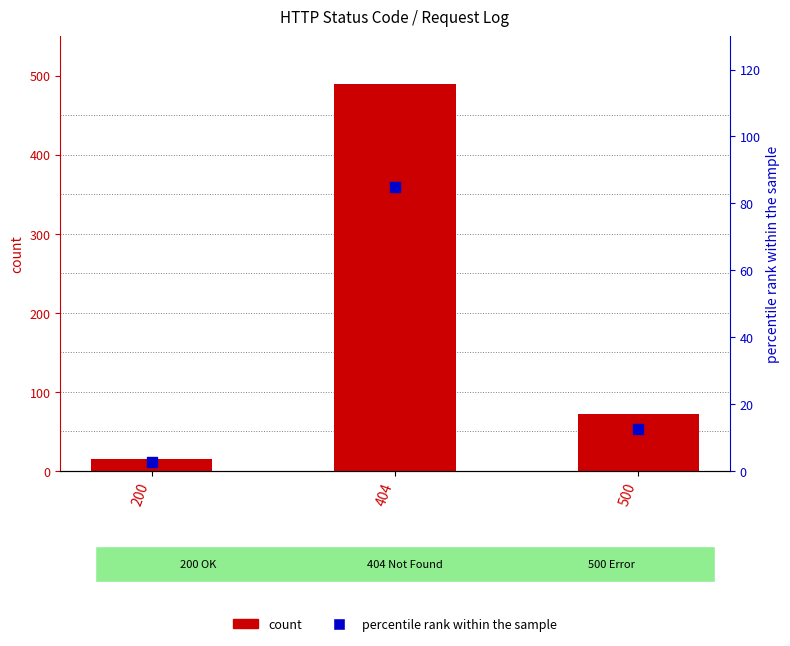

Is the value of count at 500 greater than the value of percentile rank within the sample at 200?

Yes